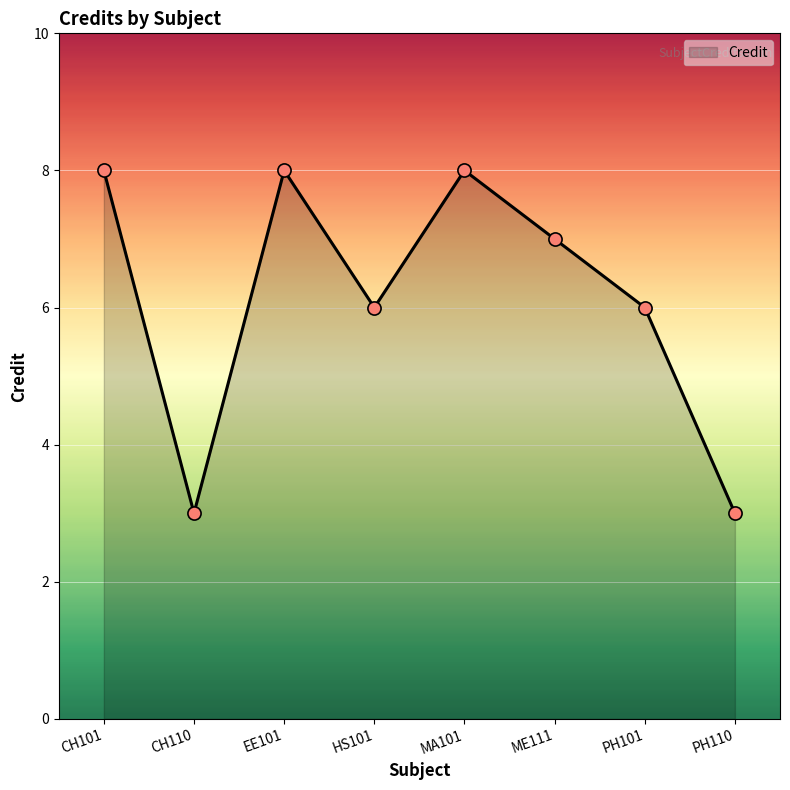

What is the change in value from EE101 to PH101?

-2